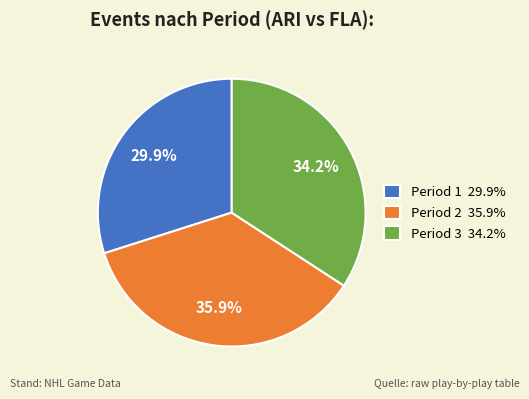

What portion of the pie excludes Period 3 34.2%?

65.8%